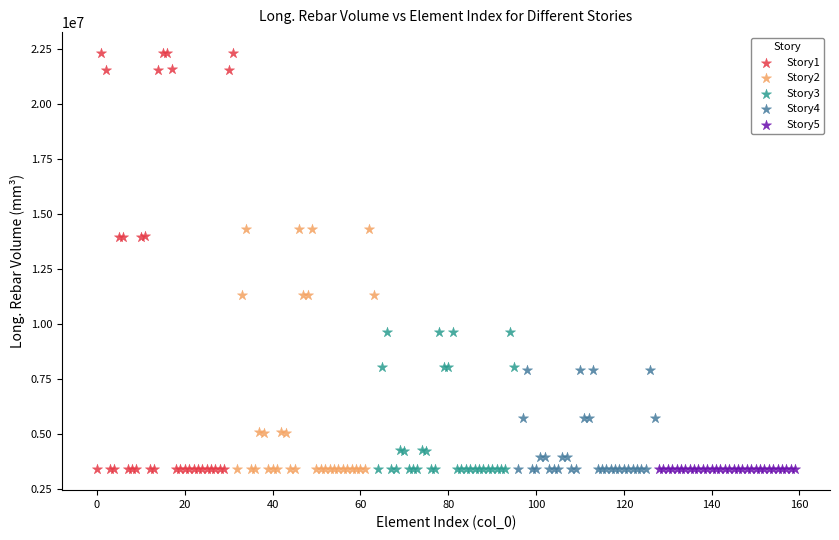

What are all the series names shown in the legend?

Story1, Story2, Story3, Story4, Story5